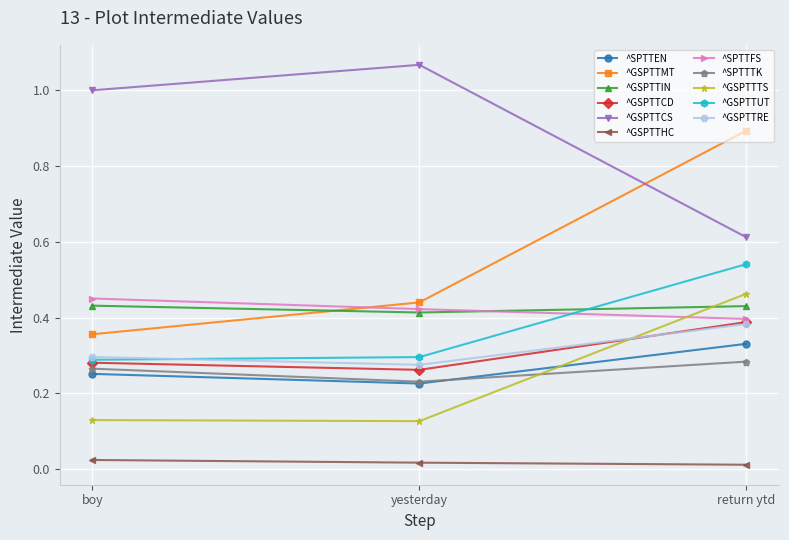

The value of ^SPTTFS at return ytd is 0.4. True or false?

True